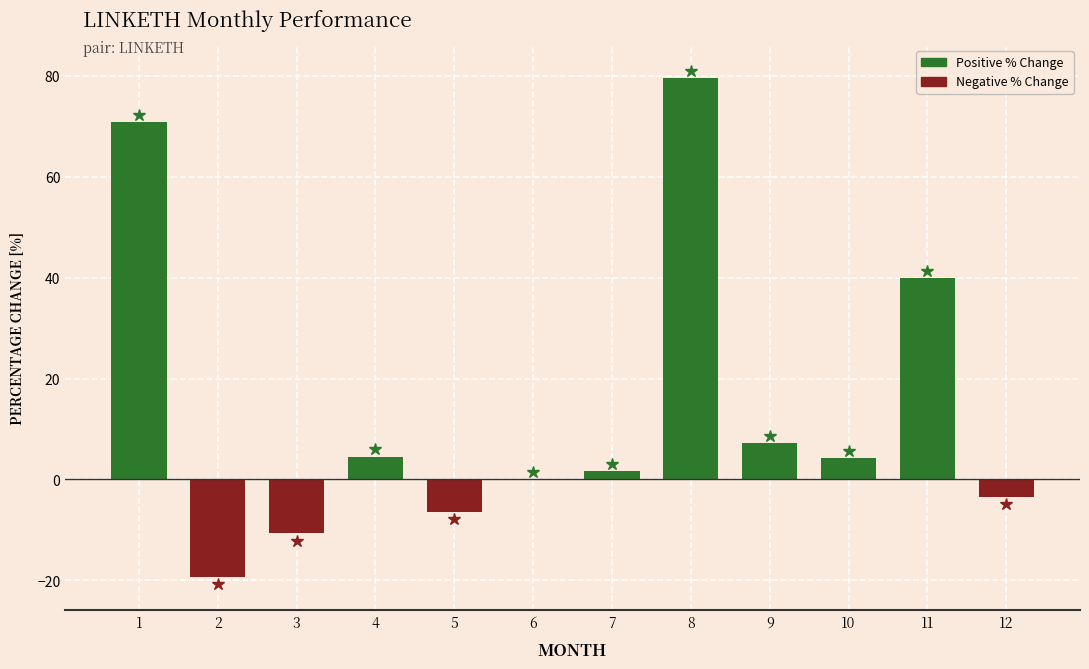

Is it true that the value at 5 is -6.4?

True